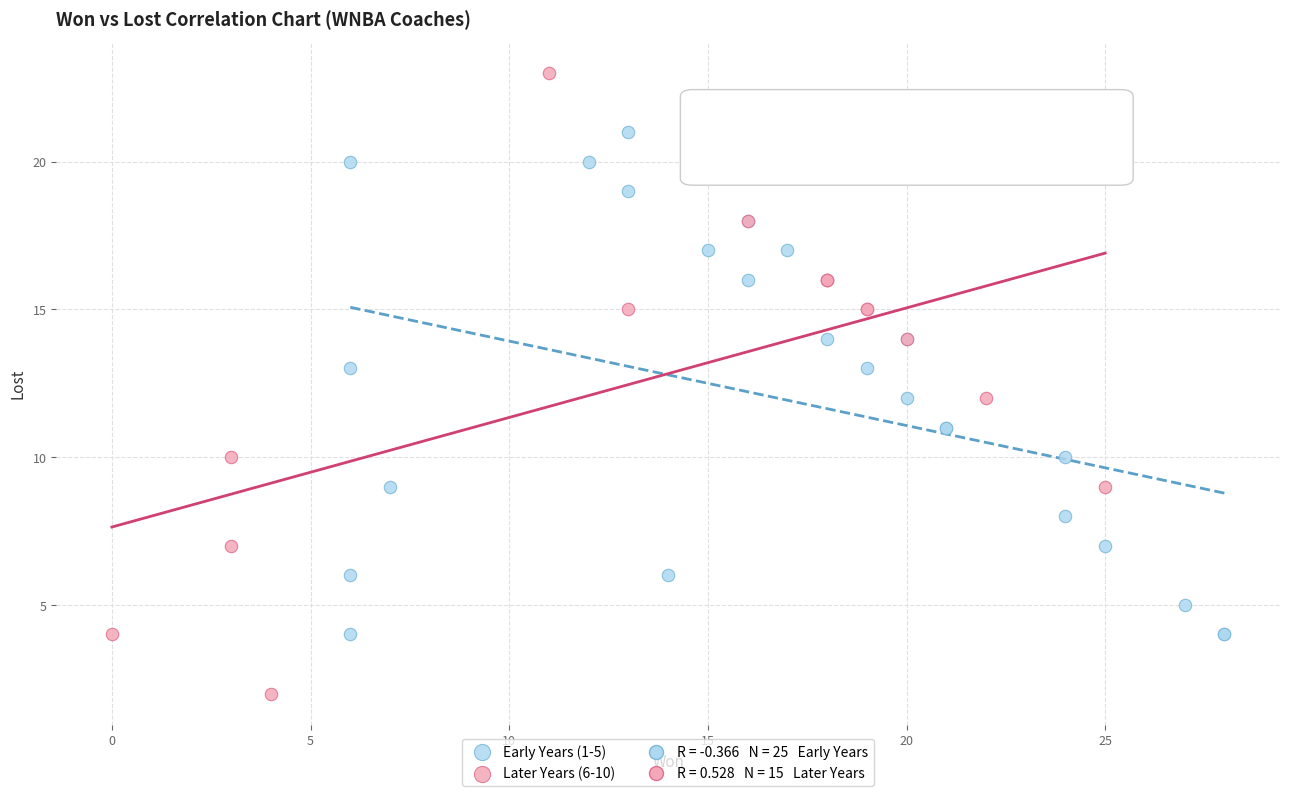

Which series has the widest spread of Y values?

Later Years (6-10)